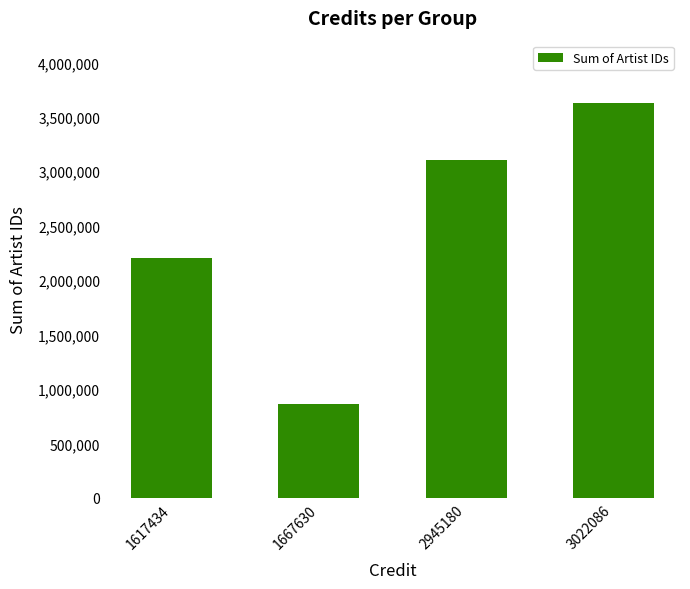

What is the difference between the maximum and minimum values?

2764938